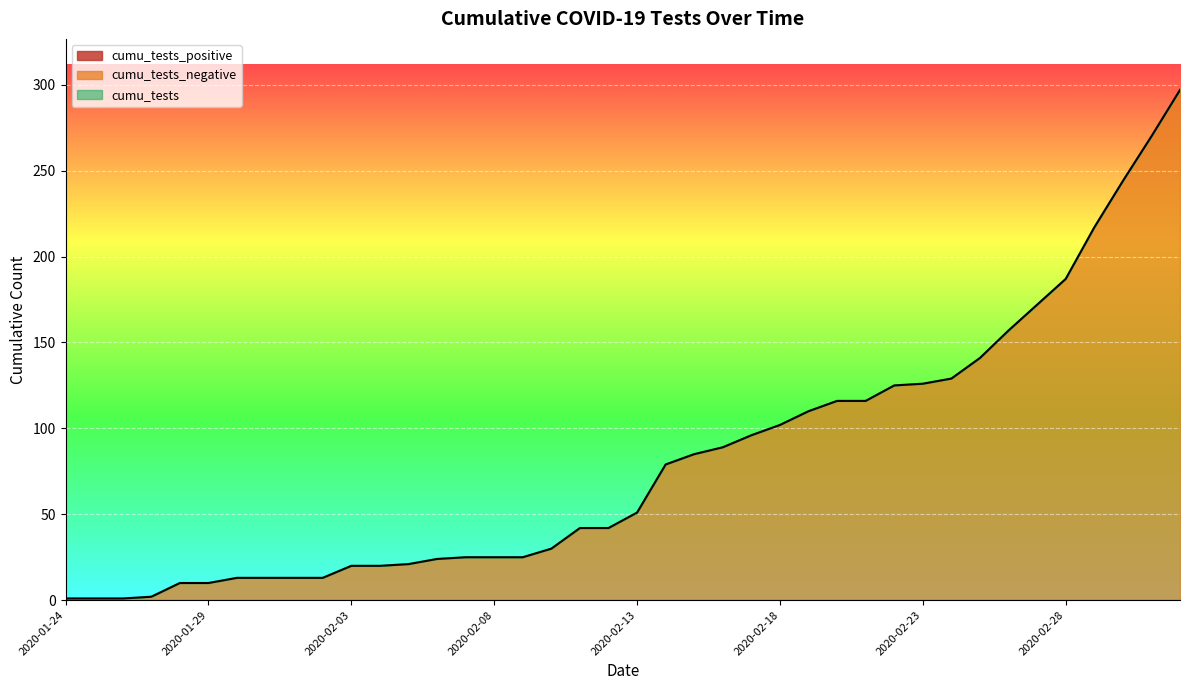

Is it true that cumu_tests_negative equals 20 at 2020-02-04?

True